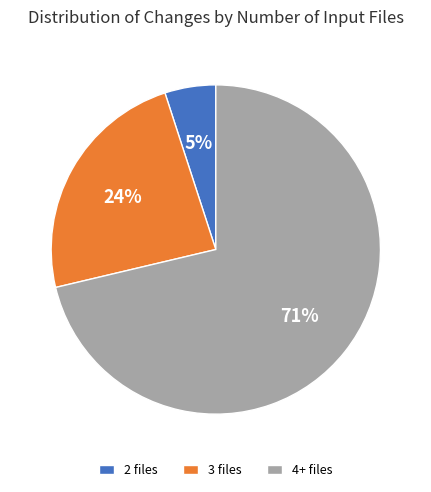

To the nearest percent, what is the combined percentage of 2 files and 3 files?

29%